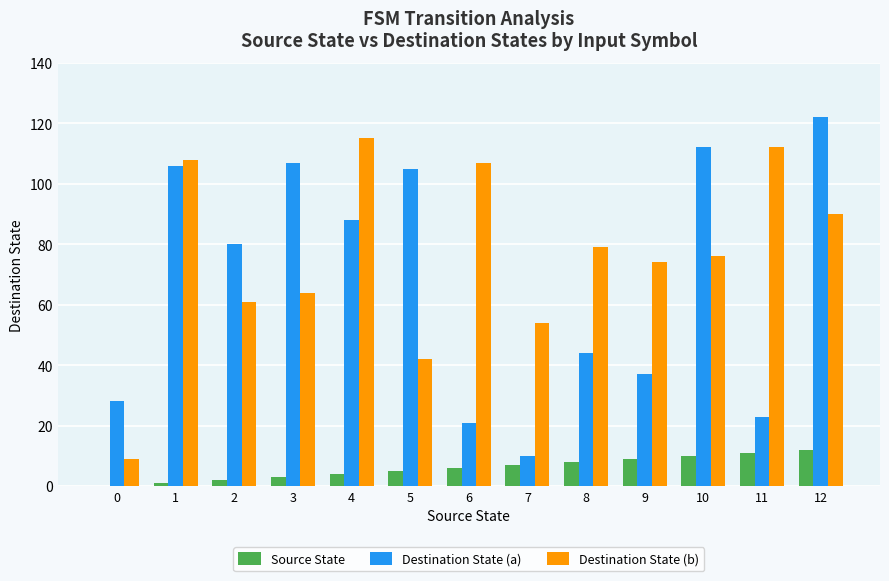

At which category is the sum across all series the highest?

12